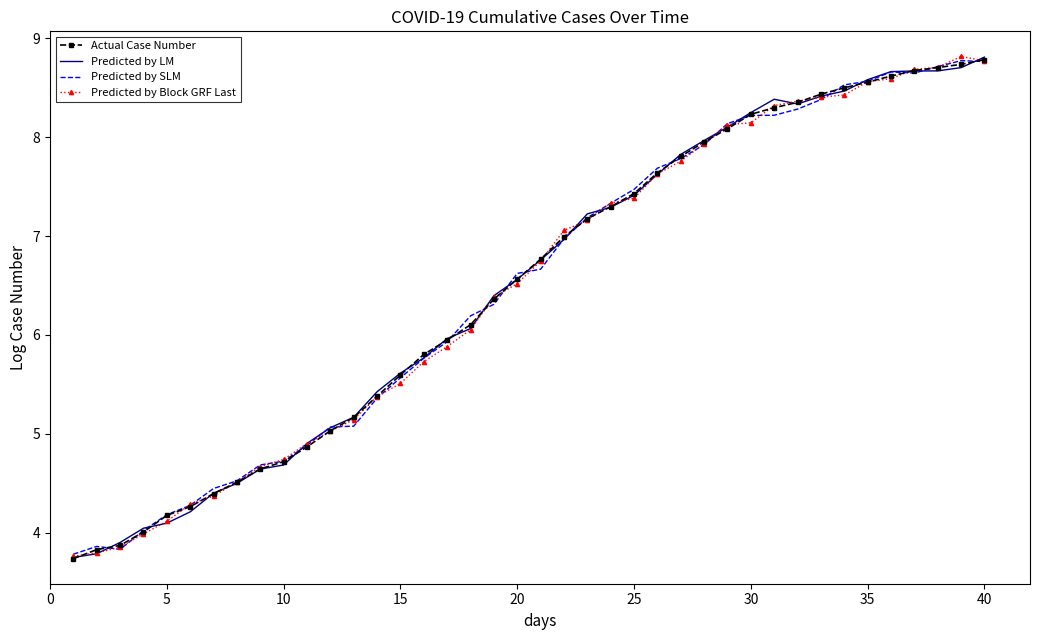

What is the lowest value of the Actual Case Number series?

3.7